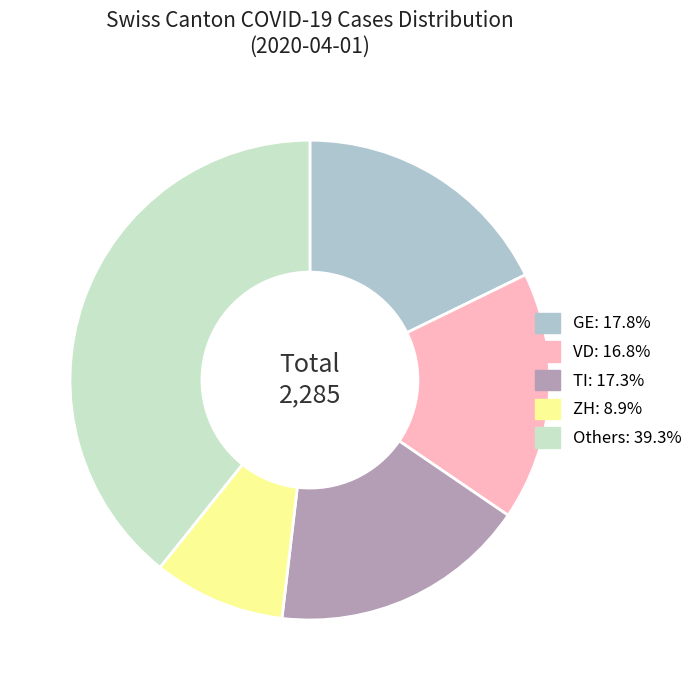

Is there a majority slice in this chart?

No